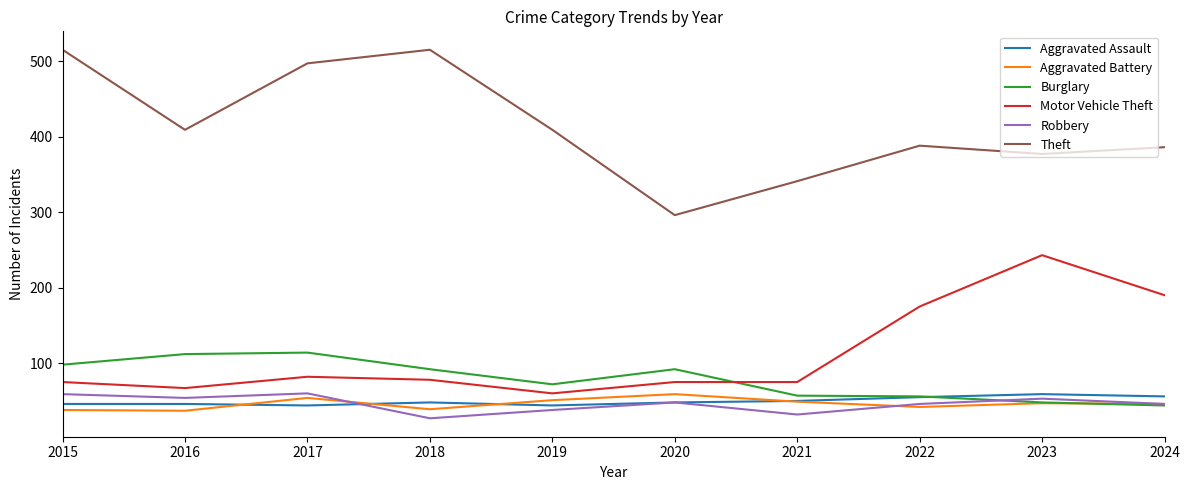

Where is the first local minimum for Burglary?

2019